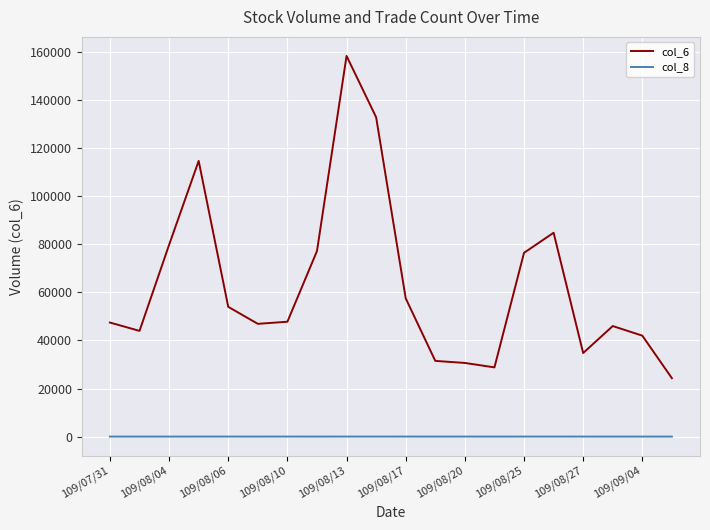

Which series has the largest range (max minus min)?

col_6